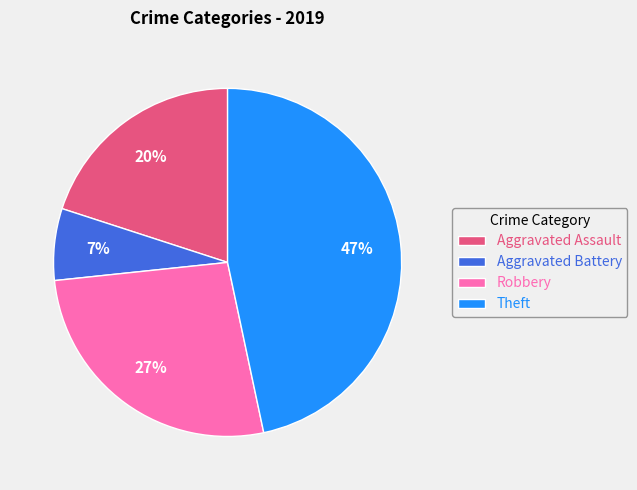

Does any single category account for the majority?

No